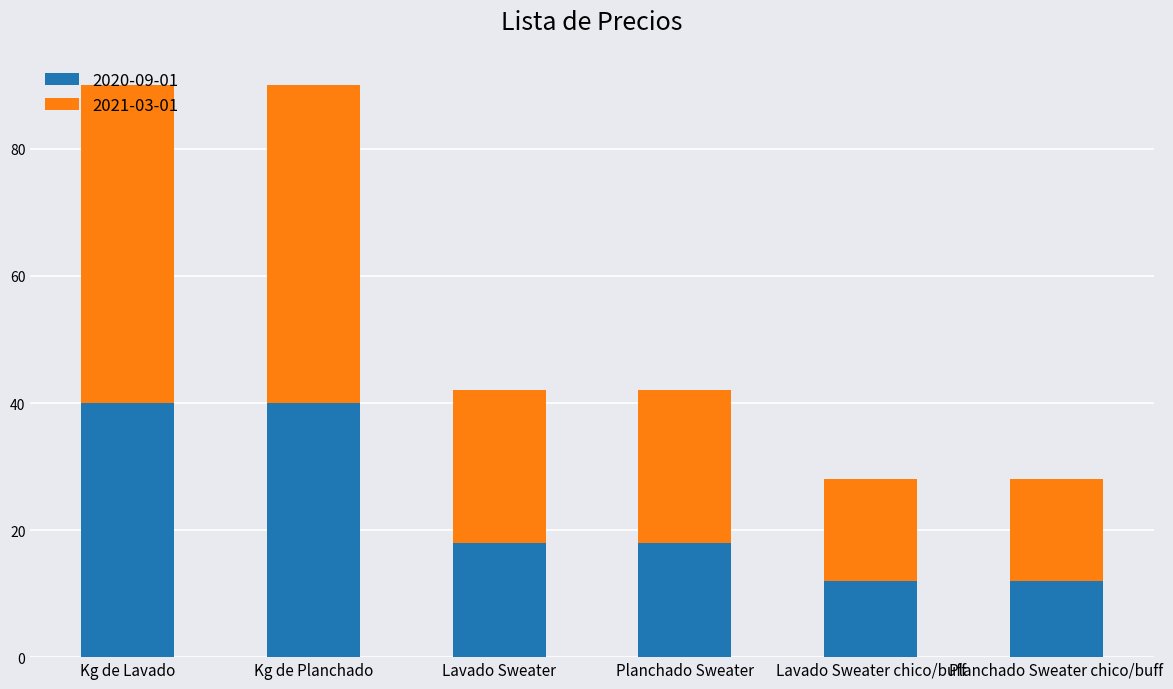

What is the sum of all 2020-09-01 values?

140